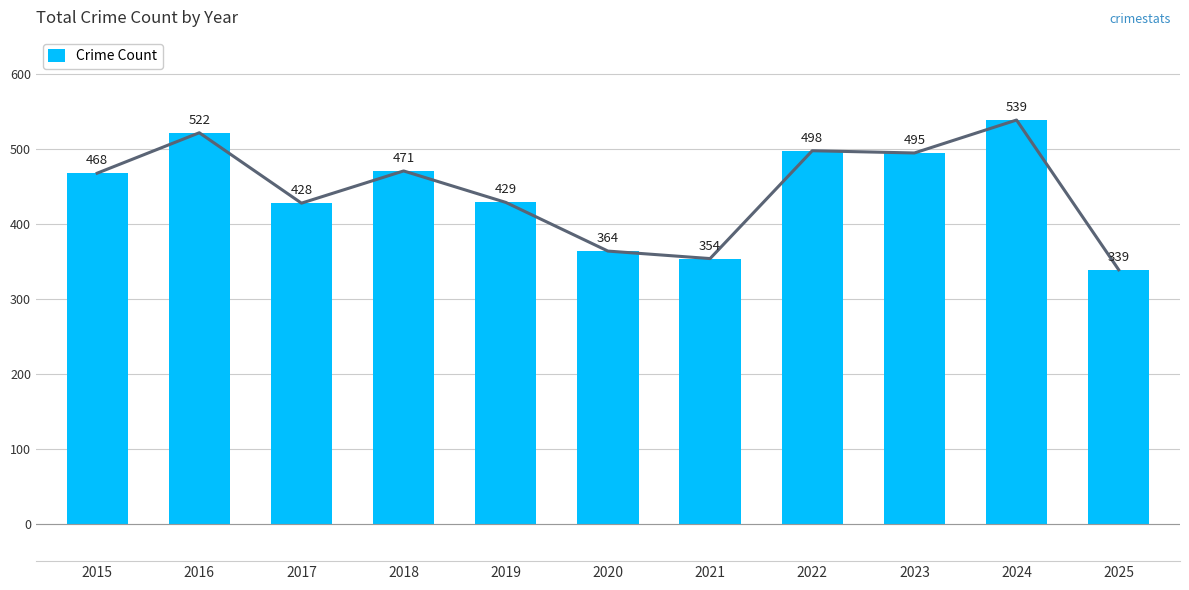

What is the difference between the values at 2025 and 2023?

156